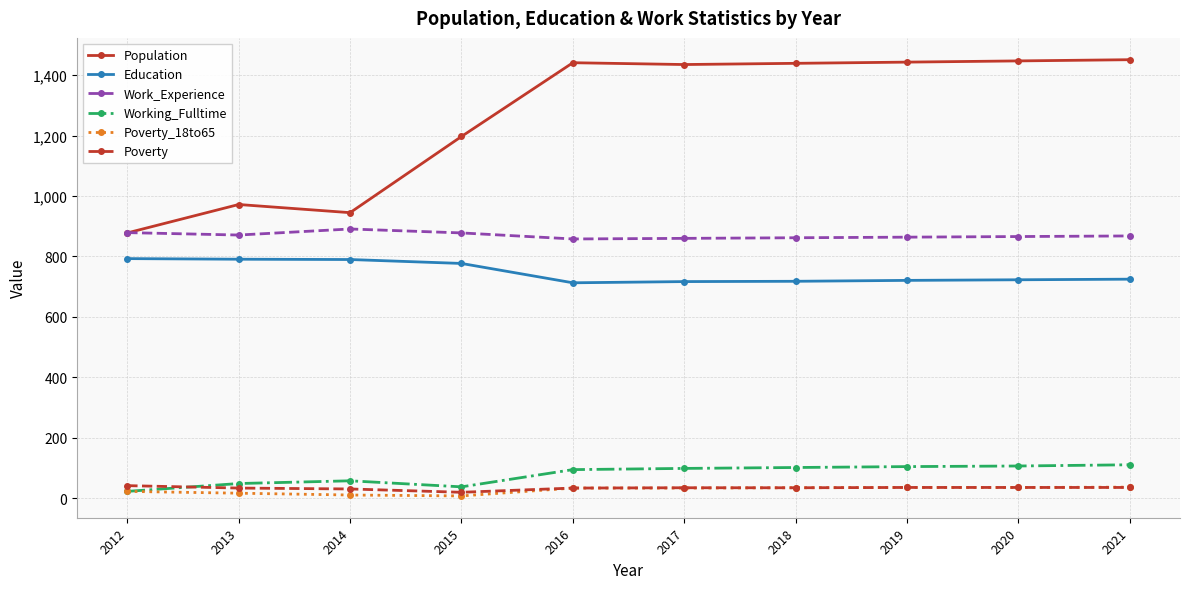

What is the lowest value of the Working_Fulltime series?

23